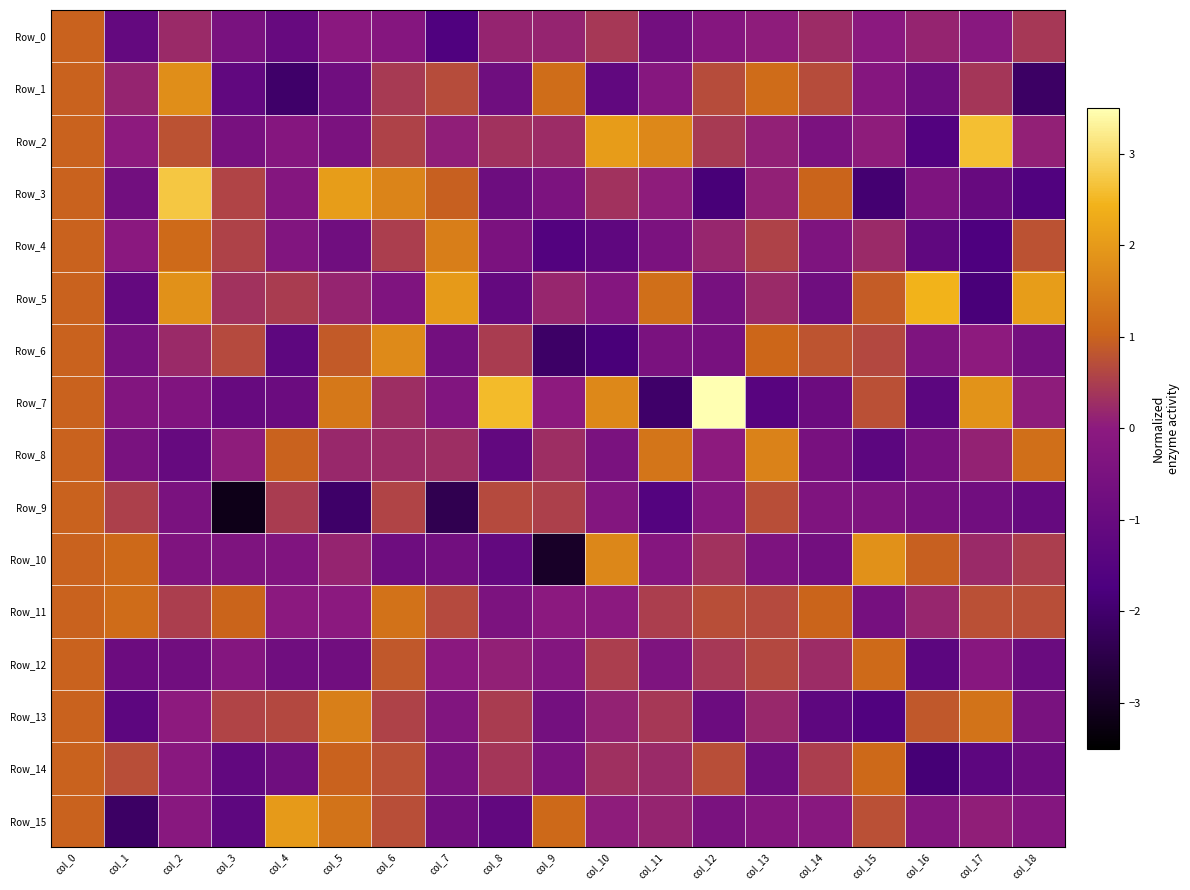

Reading left to right, transcribe all the data shown in this chart.

Row_0: col_0=1.0	col_1=-1.1	col_2=0.2	col_3=-0.5	col_4=-1.0	col_5=-0.0	col_6=-0.2	col_7=-1.6	col_8=0.2	col_9=0.1	col_10=0.4	col_11=-0.7	col_12=-0.2	col_13=0.0	col_14=0.3	col_15=-0.0	col_16=0.1	col_17=-0.1	col_18=0.4
Row_1: col_0=1.0	col_1=0.1	col_2=1.8	col_3=-1.2	col_4=-2.0	col_5=-0.8	col_6=0.5	col_7=0.7	col_8=-0.8	col_9=1.2	col_10=-1.2	col_11=-0.2	col_12=0.7	col_13=1.2	col_14=0.7	col_15=-0.2	col_16=-0.8	col_17=0.4	col_18=-2.1
Row_2: col_0=1.0	col_1=0.0	col_2=0.8	col_3=-0.5	col_4=-0.2	col_5=-0.4	col_6=0.6	col_7=0.1	col_8=0.4	col_9=0.3	col_10=2.0	col_11=1.7	col_12=0.5	col_13=0.1	col_14=-0.4	col_15=0.1	col_16=-1.5	col_17=2.6	col_18=0.1
Row_3: col_0=1.0	col_1=-0.7	col_2=2.7	col_3=0.6	col_4=-0.2	col_5=2.1	col_6=1.6	col_7=1.0	col_8=-0.8	col_9=-0.4	col_10=0.3	col_11=0.0	col_12=-1.9	col_13=0.1	col_14=1.0	col_15=-1.9	col_16=-0.4	col_17=-1.0	col_18=-1.6
Row_4: col_0=1.0	col_1=-0.0	col_2=1.1	col_3=0.6	col_4=-0.3	col_5=-0.8	col_6=0.5	col_7=1.5	col_8=-0.5	col_9=-1.5	col_10=-1.2	col_11=-0.5	col_12=0.2	col_13=0.6	col_14=-0.4	col_15=0.2	col_16=-1.2	col_17=-1.7	col_18=0.8
Row_5: col_0=1.0	col_1=-1.1	col_2=1.8	col_3=0.3	col_4=0.5	col_5=0.2	col_6=-0.3	col_7=2.0	col_8=-1.1	col_9=0.2	col_10=-0.2	col_11=1.2	col_12=-0.5	col_13=0.2	col_14=-0.8	col_15=0.9	col_16=2.4	col_17=-1.8	col_18=2.1
Row_6: col_0=1.0	col_1=-0.5	col_2=0.2	col_3=0.7	col_4=-1.2	col_5=0.9	col_6=1.7	col_7=-0.7	col_8=0.5	col_9=-2.1	col_10=-1.8	col_11=-0.5	col_12=-0.5	col_13=1.1	col_14=0.8	col_15=0.6	col_16=-0.4	col_17=0.0	col_18=-0.6
Row_7: col_0=1.0	col_1=-0.3	col_2=-0.3	col_3=-1.0	col_4=-0.9	col_5=1.4	col_6=0.3	col_7=-0.3	col_8=2.6	col_9=0.0	col_10=1.7	col_11=-2.0	col_12=3.6	col_13=-1.4	col_14=-0.9	col_15=0.7	col_16=-1.3	col_17=1.9	col_18=0.0
Row_8: col_0=1.0	col_1=-0.5	col_2=-1.0	col_3=0.0	col_4=1.0	col_5=0.2	col_6=0.3	col_7=0.3	col_8=-1.1	col_9=0.3	col_10=-0.5	col_11=1.3	col_12=0.0	col_13=1.6	col_14=-0.5	col_15=-1.3	col_16=-0.5	col_17=0.1	col_18=1.2
Row_9: col_0=1.0	col_1=0.5	col_2=-0.5	col_3=-3.2	col_4=0.5	col_5=-2.1	col_6=0.6	col_7=-2.4	col_8=0.7	col_9=0.5	col_10=-0.2	col_11=-1.5	col_12=-0.1	col_13=0.7	col_14=-0.4	col_15=-0.4	col_16=-0.6	col_17=-0.7	col_18=-1.0
Row_10: col_0=1.0	col_1=1.1	col_2=-0.3	col_3=-0.4	col_4=-0.3	col_5=0.1	col_6=-0.8	col_7=-0.7	col_8=-1.1	col_9=-3.0	col_10=1.7	col_11=-0.2	col_12=0.3	col_13=-0.4	col_14=-0.7	col_15=1.8	col_16=1.0	col_17=0.2	col_18=0.5
Row_11: col_0=1.0	col_1=1.2	col_2=0.5	col_3=1.0	col_4=-0.0	col_5=-0.0	col_6=1.3	col_7=0.7	col_8=-0.4	col_9=-0.0	col_10=-0.0	col_11=0.5	col_12=0.7	col_13=0.7	col_14=1.0	col_15=-0.6	col_16=0.2	col_17=0.8	col_18=0.7
Row_12: col_0=1.0	col_1=-0.9	col_2=-0.7	col_3=-0.2	col_4=-0.8	col_5=-0.7	col_6=0.8	col_7=-0.0	col_8=0.1	col_9=-0.2	col_10=0.5	col_11=-0.4	col_12=0.4	col_13=0.7	col_14=0.3	col_15=1.1	col_16=-1.3	col_17=-0.1	col_18=-0.9
Row_13: col_0=1.0	col_1=-1.3	col_2=0.0	col_3=0.6	col_4=0.6	col_5=1.5	col_6=0.6	col_7=-0.3	col_8=0.5	col_9=-0.6	col_10=0.1	col_11=0.4	col_12=-0.9	col_13=0.2	col_14=-1.2	col_15=-1.6	col_16=0.9	col_17=1.3	col_18=-0.5
Row_14: col_0=1.0	col_1=0.7	col_2=-0.1	col_3=-1.1	col_4=-0.8	col_5=1.0	col_6=0.8	col_7=-0.5	col_8=0.4	col_9=-0.4	col_10=0.3	col_11=0.2	col_12=0.7	col_13=-0.8	col_14=0.5	col_15=1.1	col_16=-1.9	col_17=-1.3	col_18=-0.9
Row_15: col_0=1.0	col_1=-2.1	col_2=-0.1	col_3=-1.2	col_4=2.0	col_5=1.3	col_6=0.7	col_7=-0.7	col_8=-1.1	col_9=1.1	col_10=0.0	col_11=0.2	col_12=-0.5	col_13=-0.2	col_14=-0.1	col_15=0.7	col_16=-0.2	col_17=0.1	col_18=-0.2